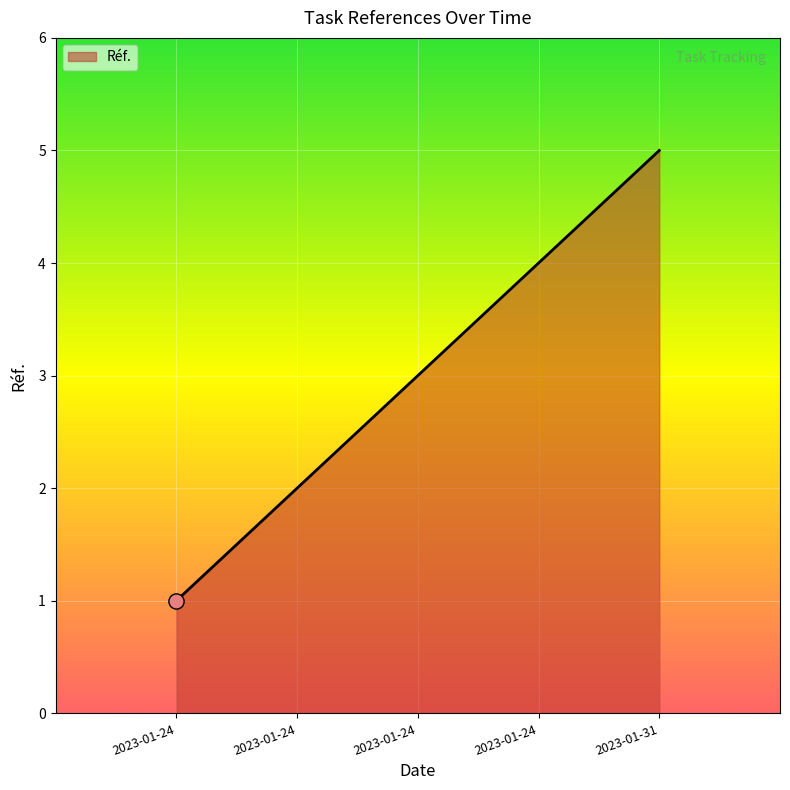

How many lines are shown in the chart?

1